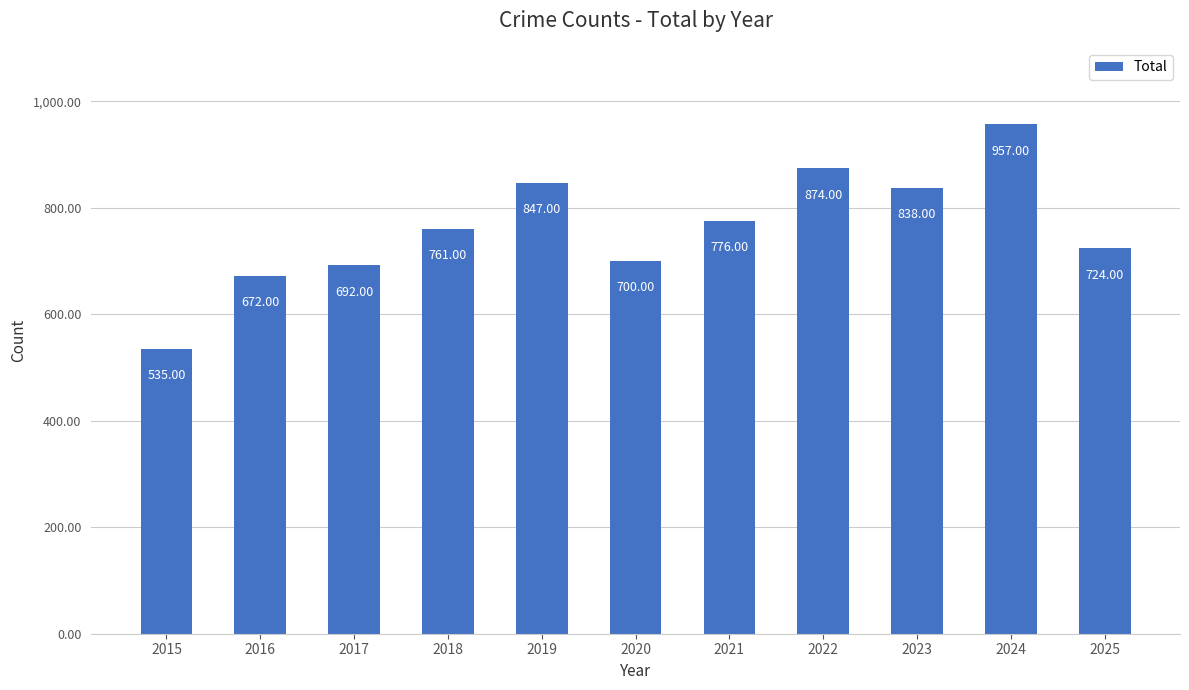

List the labels in order of value, smallest first.

2015, 2016, 2017, 2020, 2025, 2018, 2021, 2023, 2019, 2022, 2024